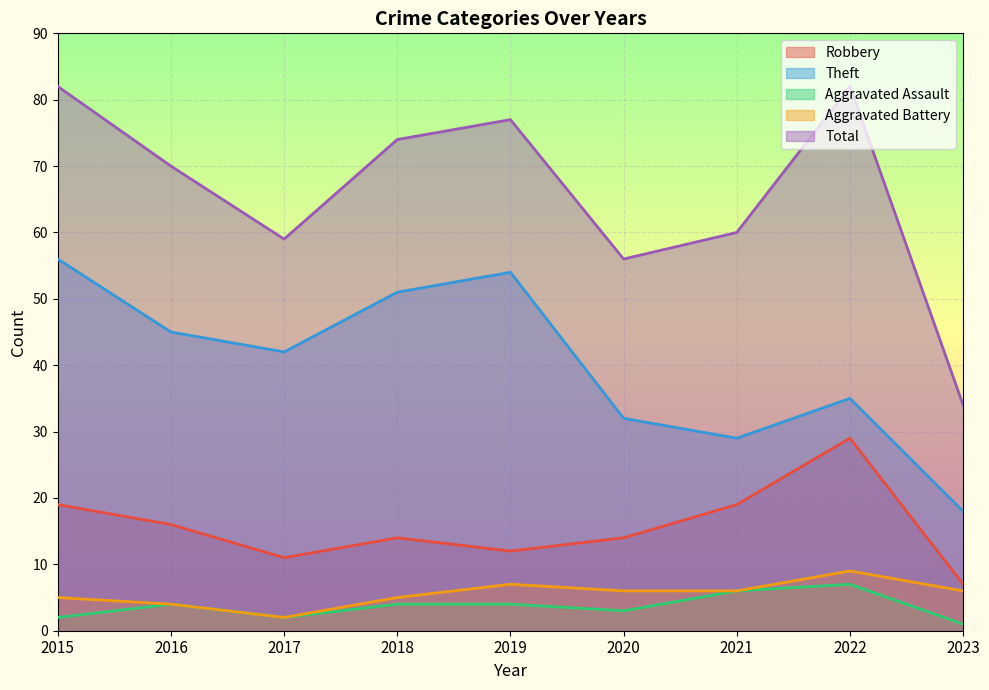

True or false: Aggravated Assault and Theft cross at least once.

False